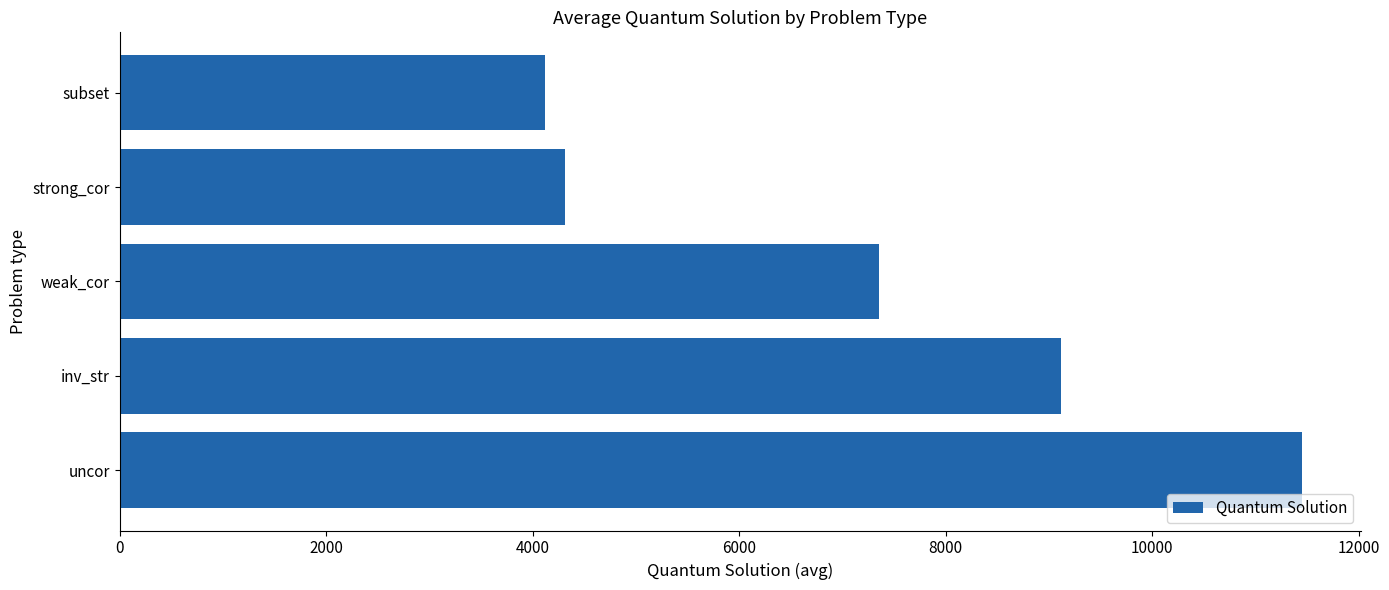

What is the minimum value shown in the chart?

4116.7